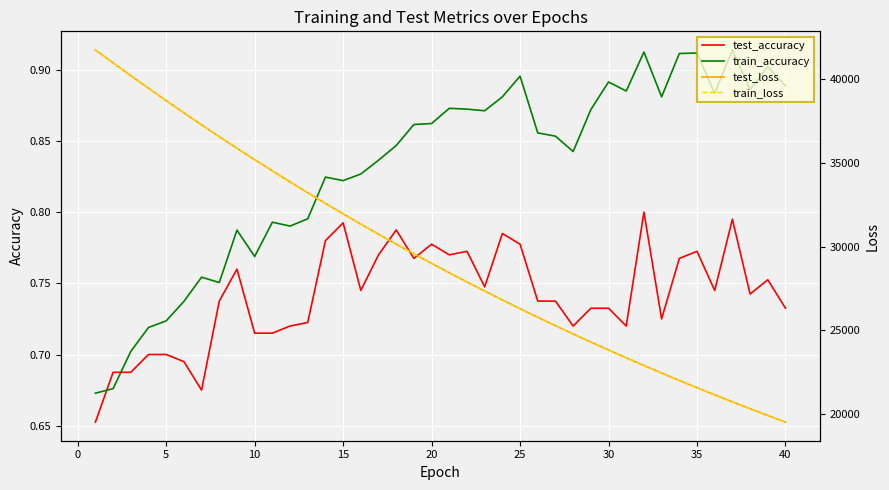

How many lines are shown in the chart?

4